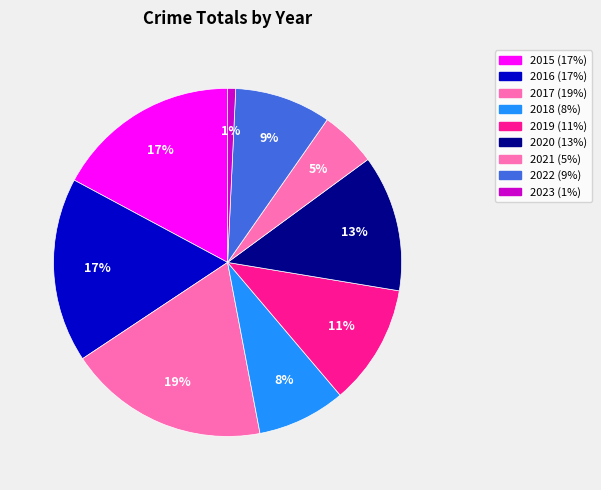

Which has a higher value, 2016 or 2017?

2017